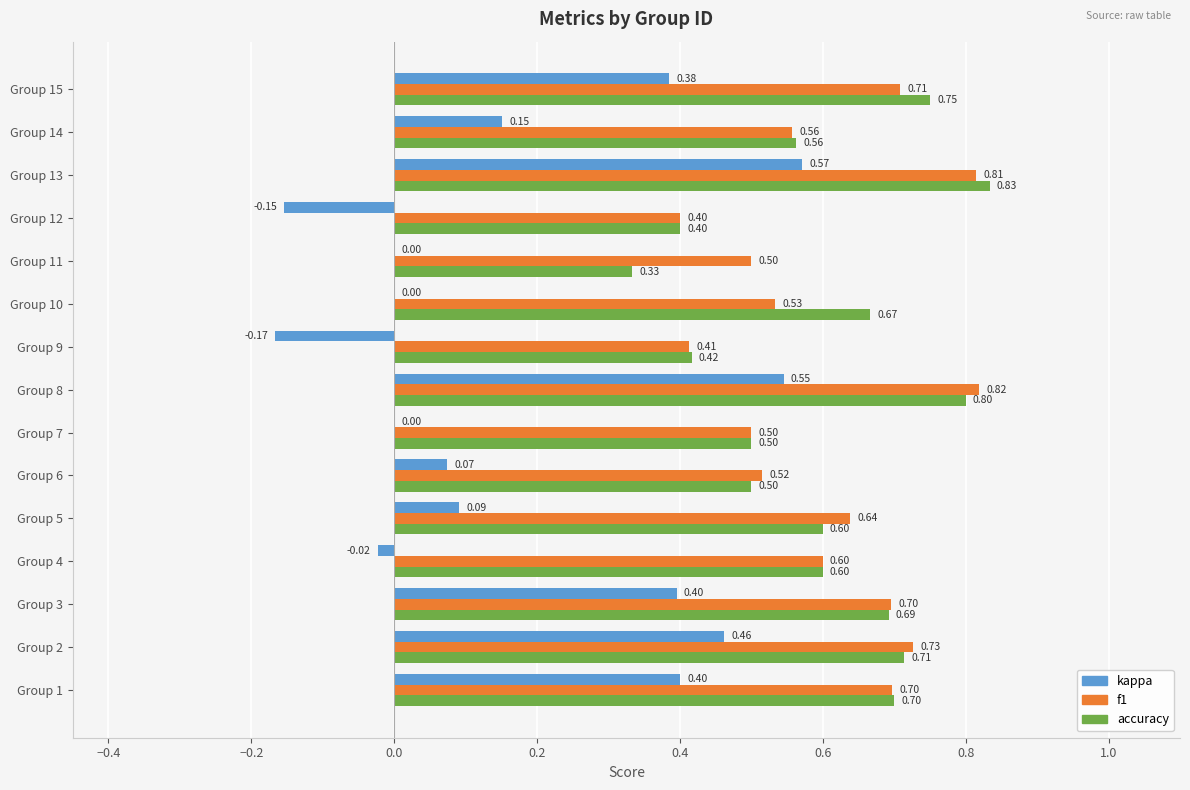

Which series has the largest total across all categories?

f1